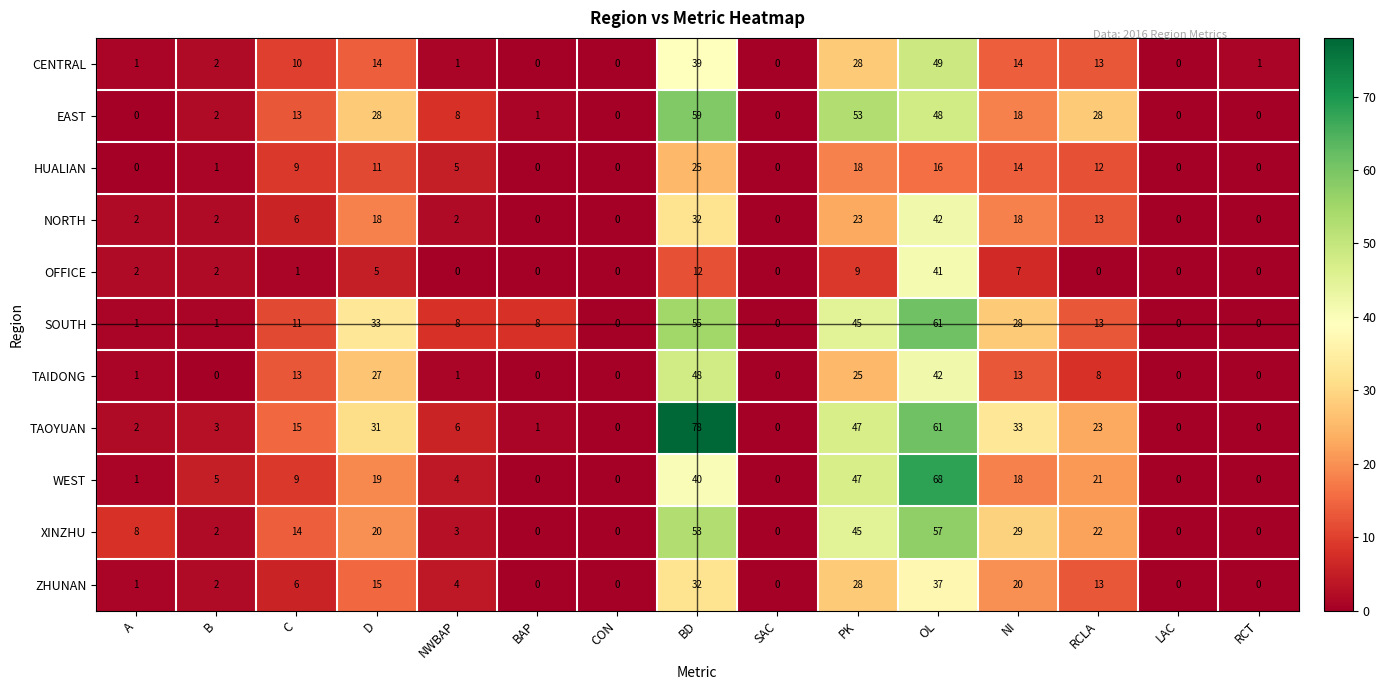

At which label does SOUTH first exceed 8?

C